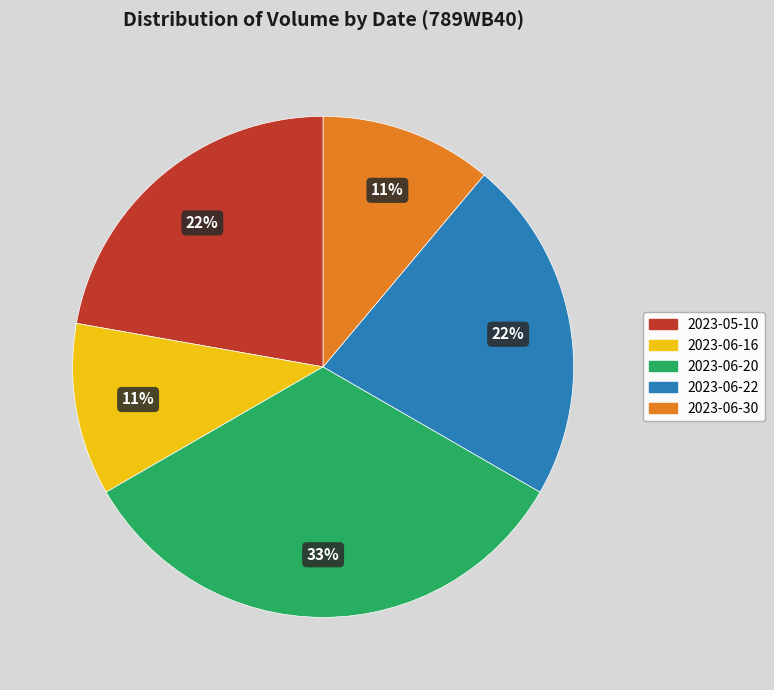

Is it true that 2023-05-10 is 14% of the pie?

False